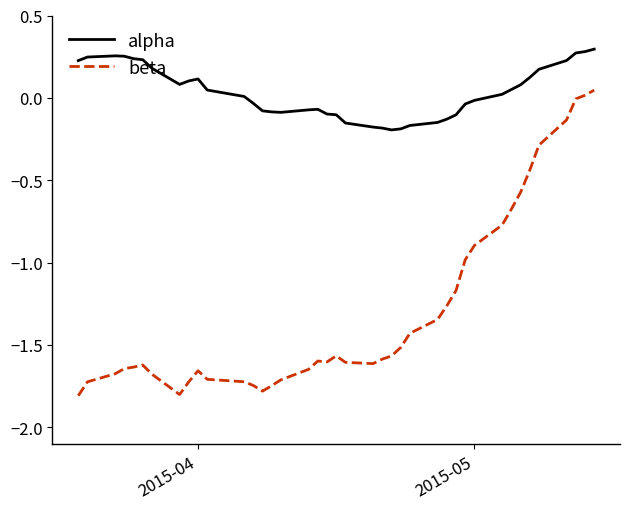

Which series has the largest total across all categories?

alpha